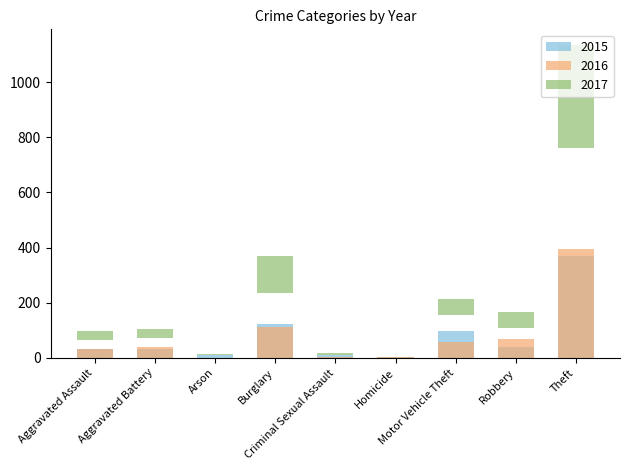

At how many categories does at least one series exceed 40?

5